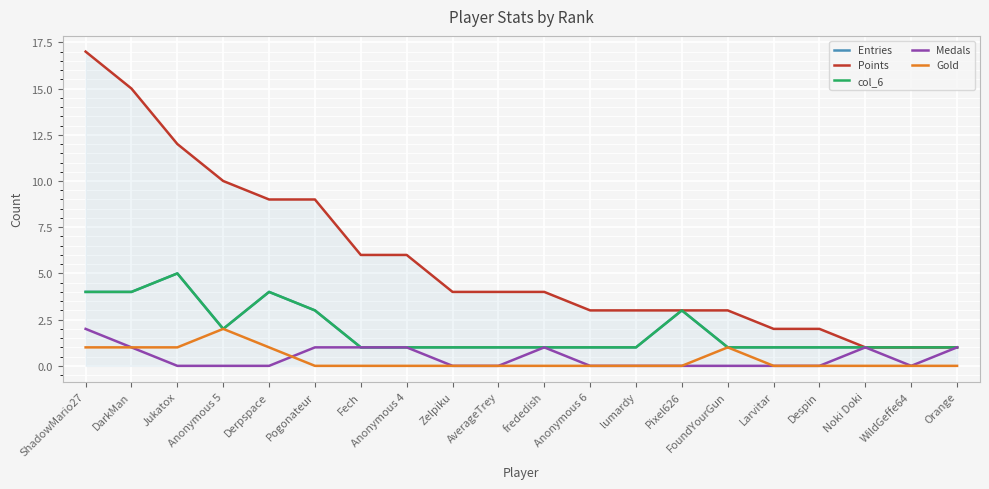

Does the chart display data point markers on the line(s)?

No